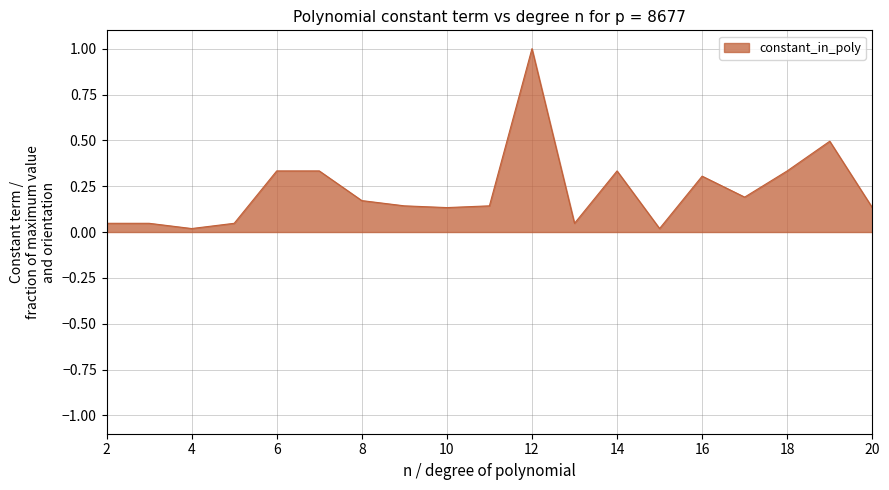

What is the difference between the maximum and minimum values?

1.0